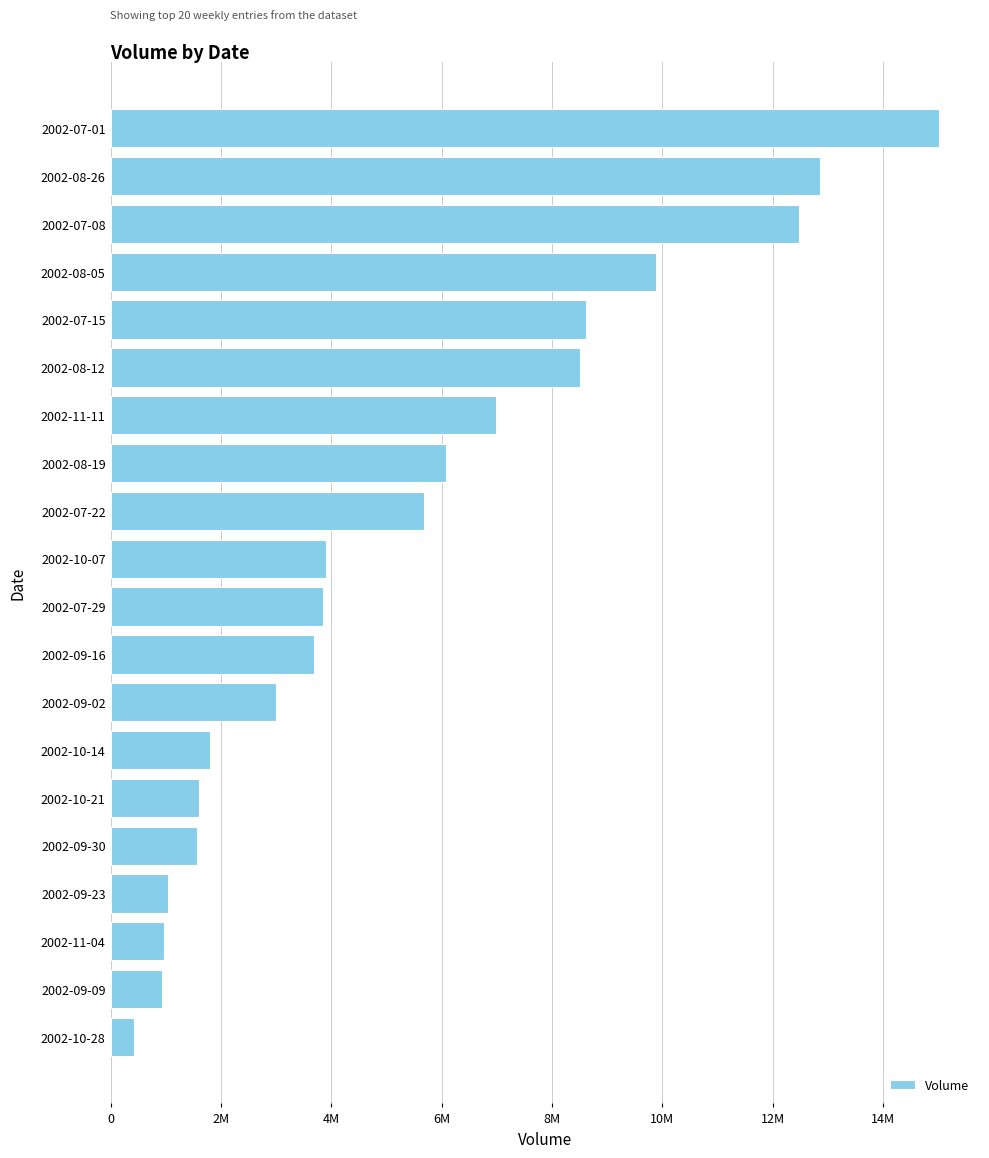

At which category does the chart reach its minimum across all series?

2002-10-28